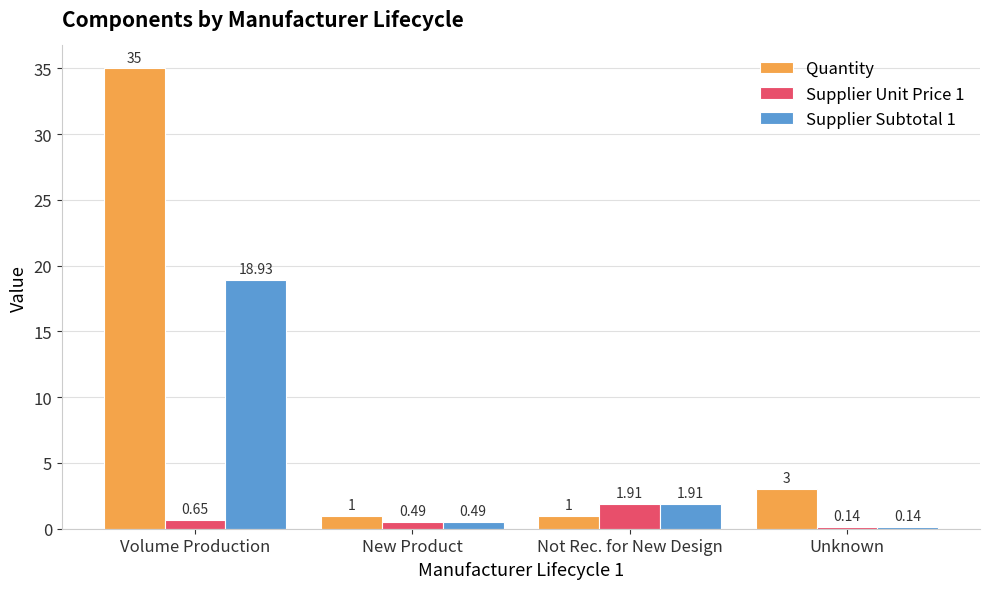

List the series in order of their peak value, highest first.

Quantity, Supplier Subtotal 1, Supplier Unit Price 1